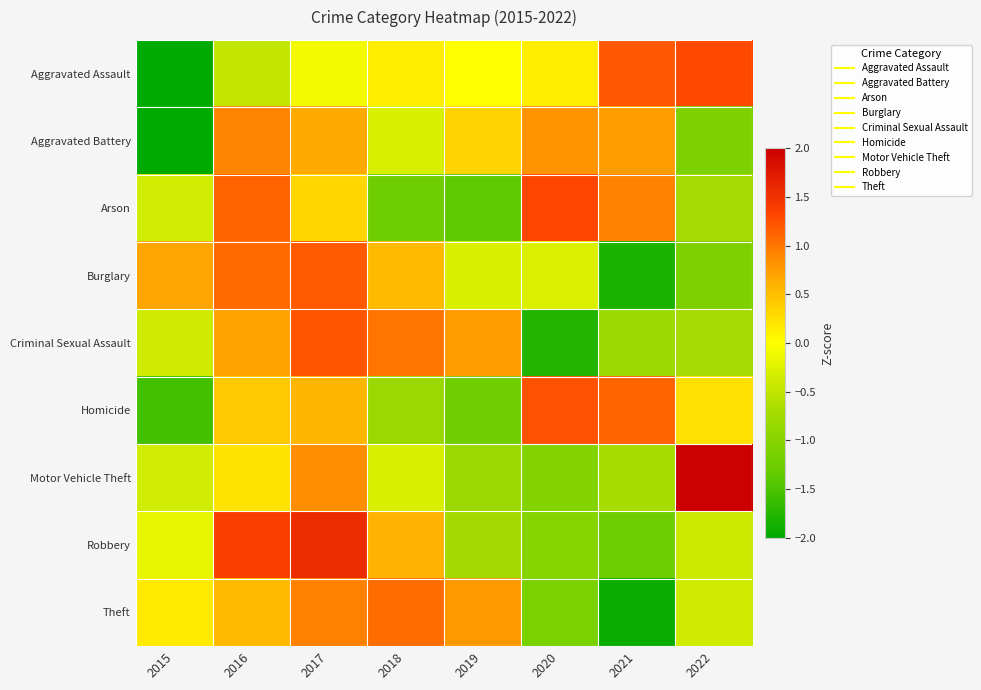

At which category is the sum across all series the highest?

2017